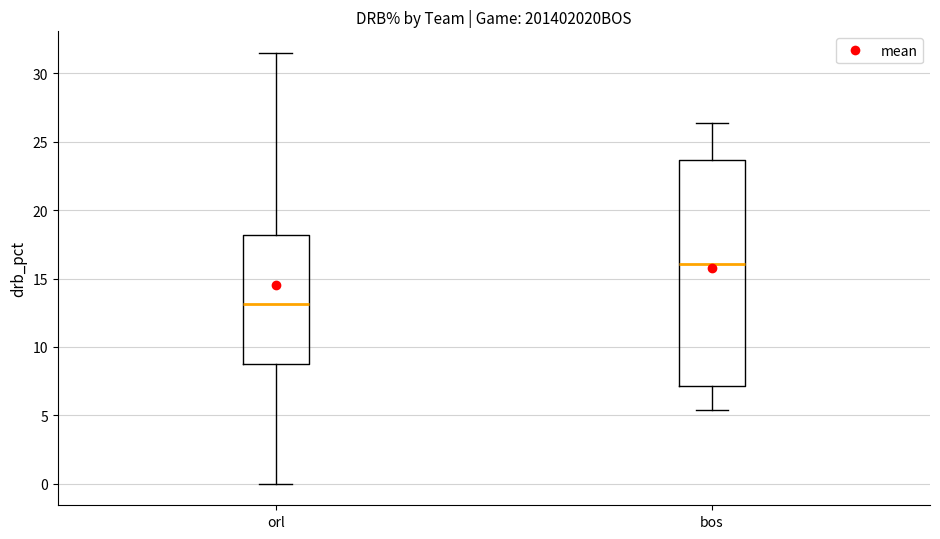

Which box has the lowest median line?

orl